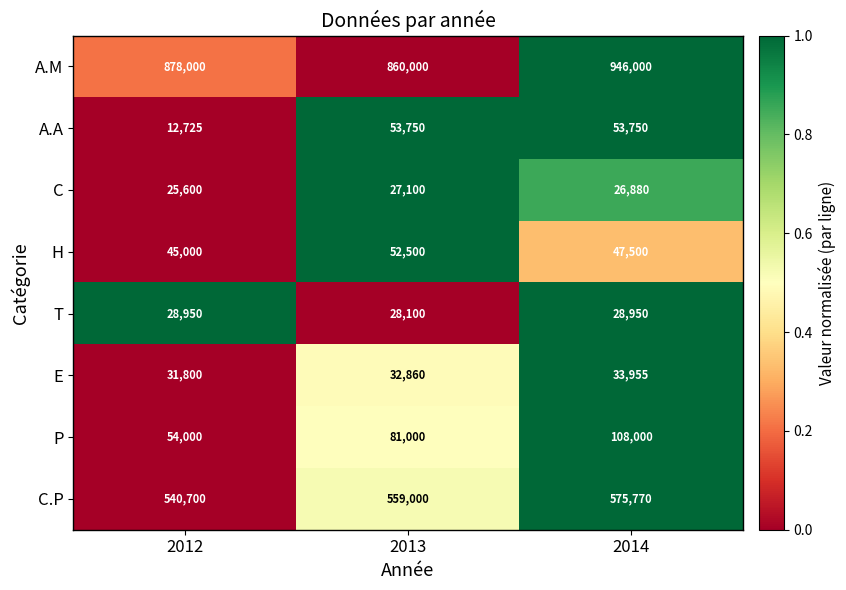

What is the difference between the maximum and minimum values in the P series?

54000